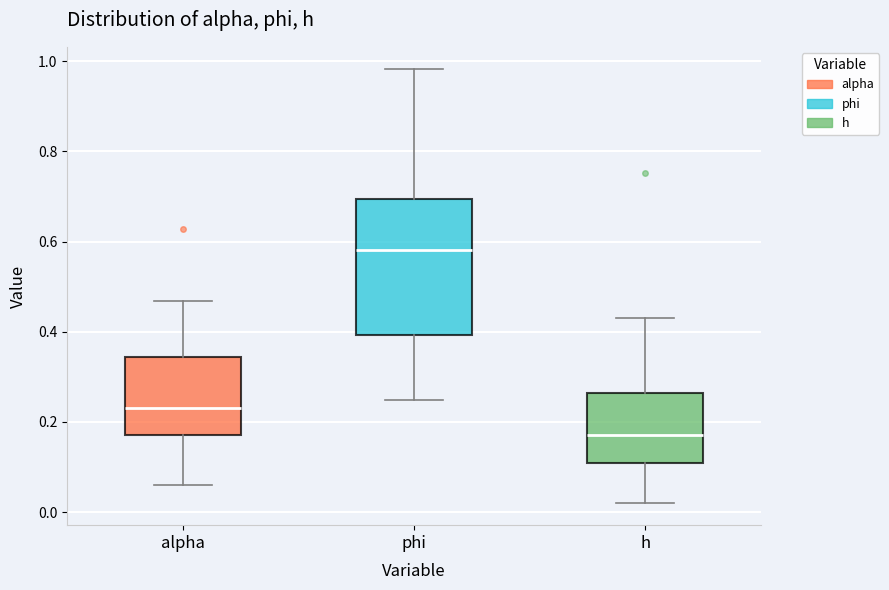

Which box's median line is the highest?

phi